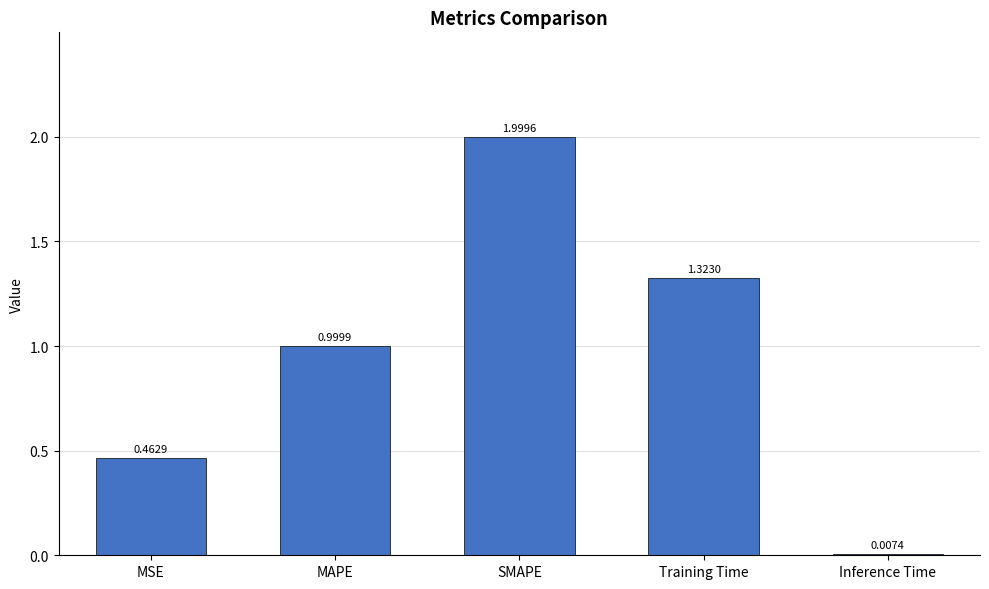

Which has a higher value, SMAPE or Inference Time?

SMAPE